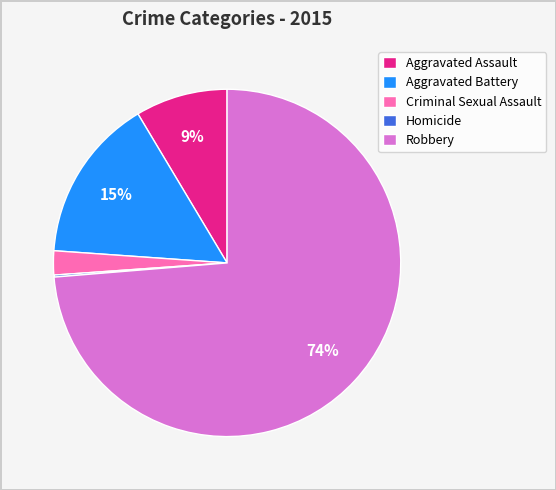

What is the largest slice in the pie chart?

Robbery